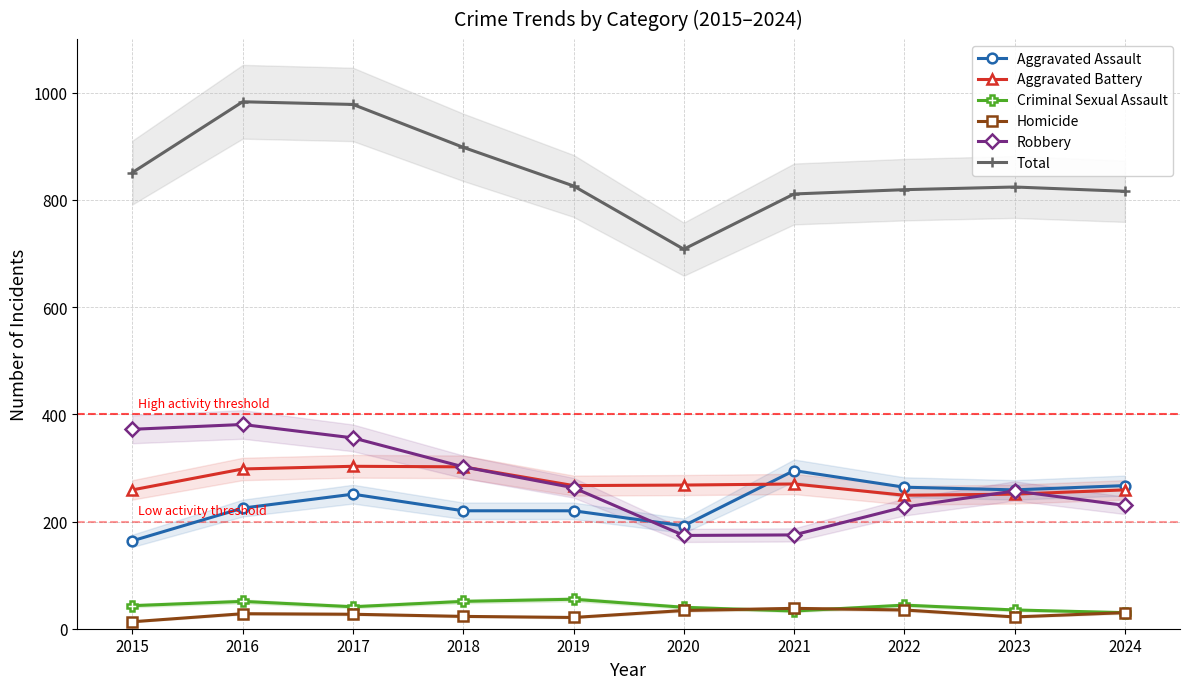

Which series changed the most between 2015 and 2024?

Robbery